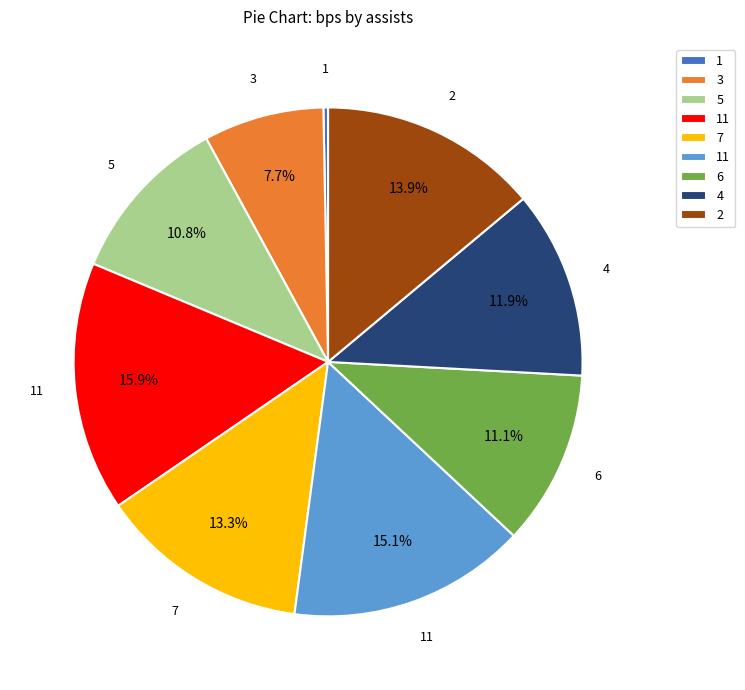

Does any single category account for the majority?

No